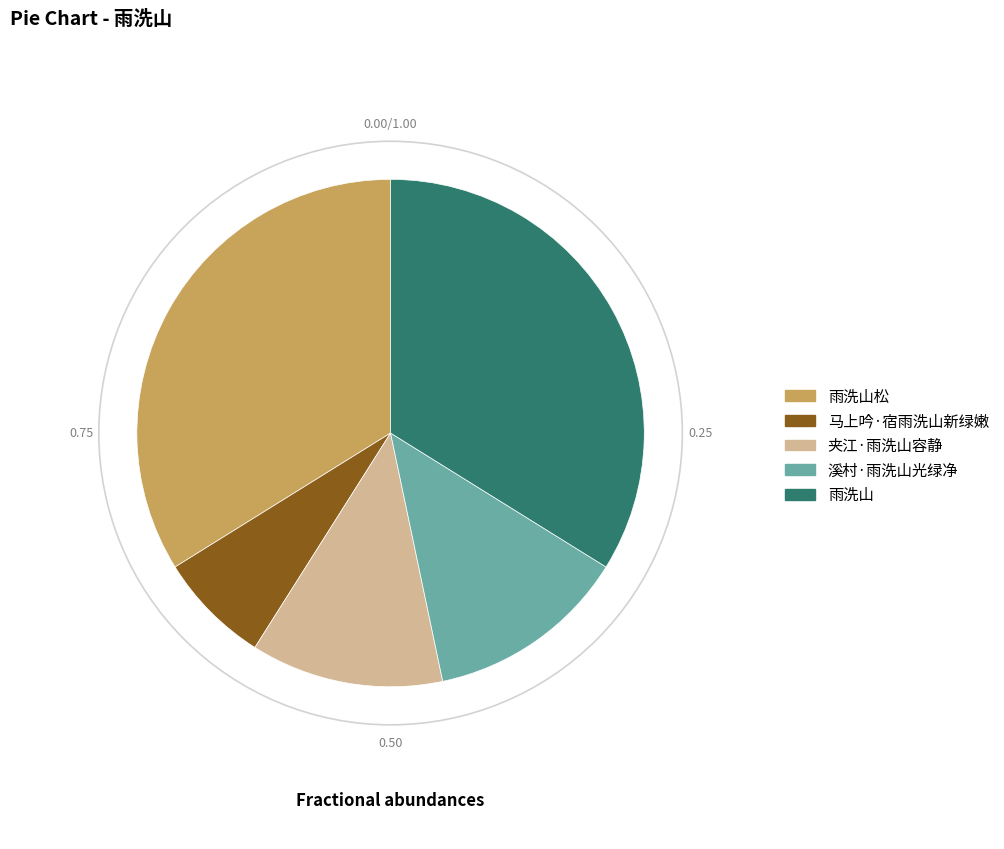

Is the sum of 雨洗山松 and 马上吟·宿雨洗山新绿嫩 greater than half?

No